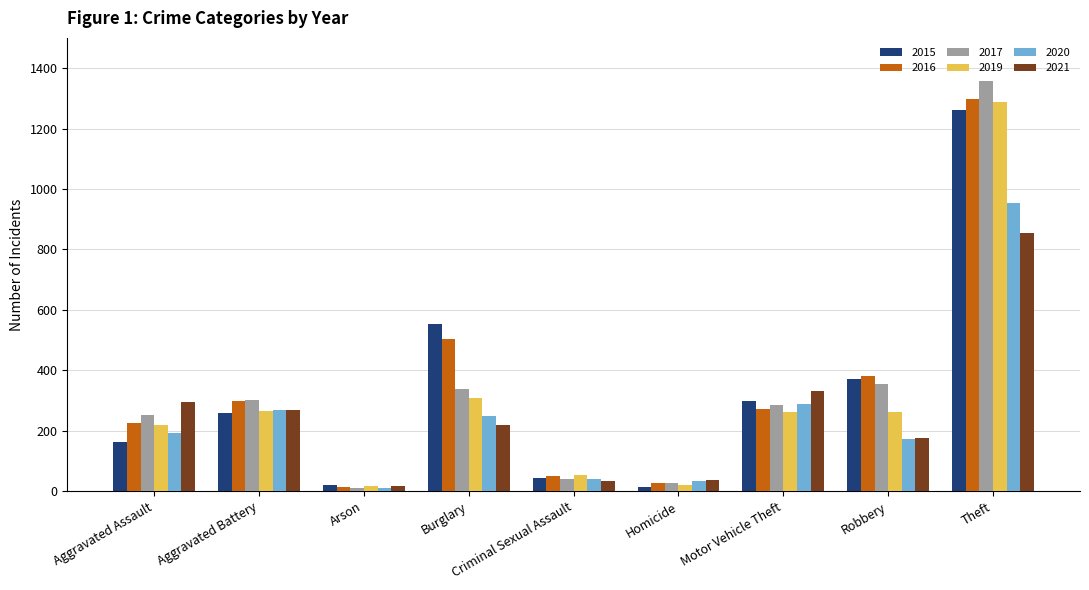

Where is 2021 nearest to the value 437?

Motor Vehicle Theft